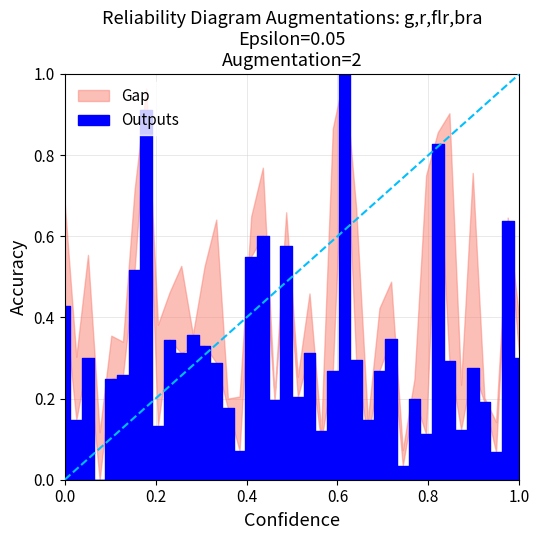

What is the change in value from 450 to 986?

-0.1